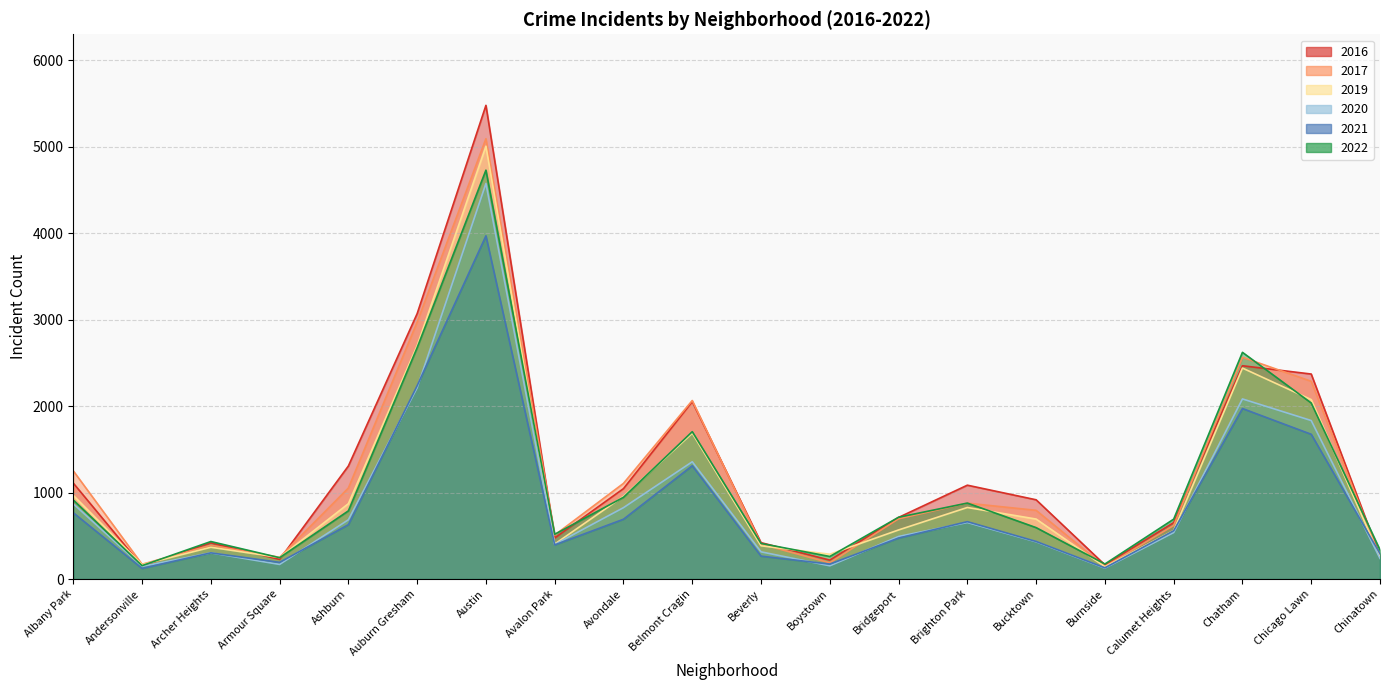

Does the chart have visible grid lines?

Yes